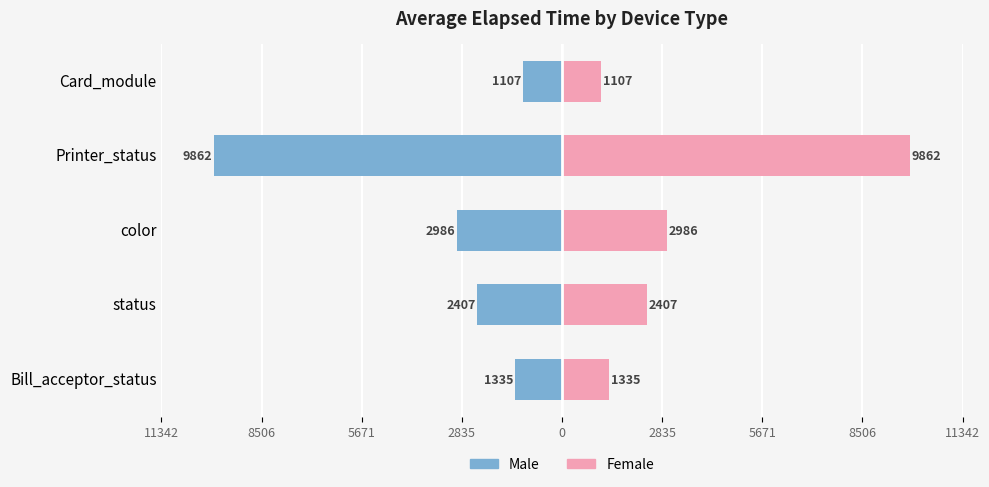

What is the value of the Male bar at the 5th from the left?

-1107.4